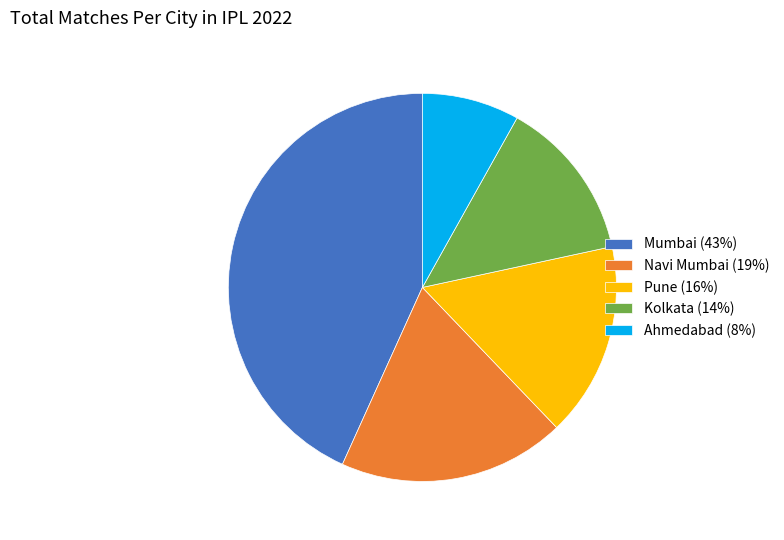

Approximately how many times larger is the value at Mumbai compared to Kolkata?

3.2